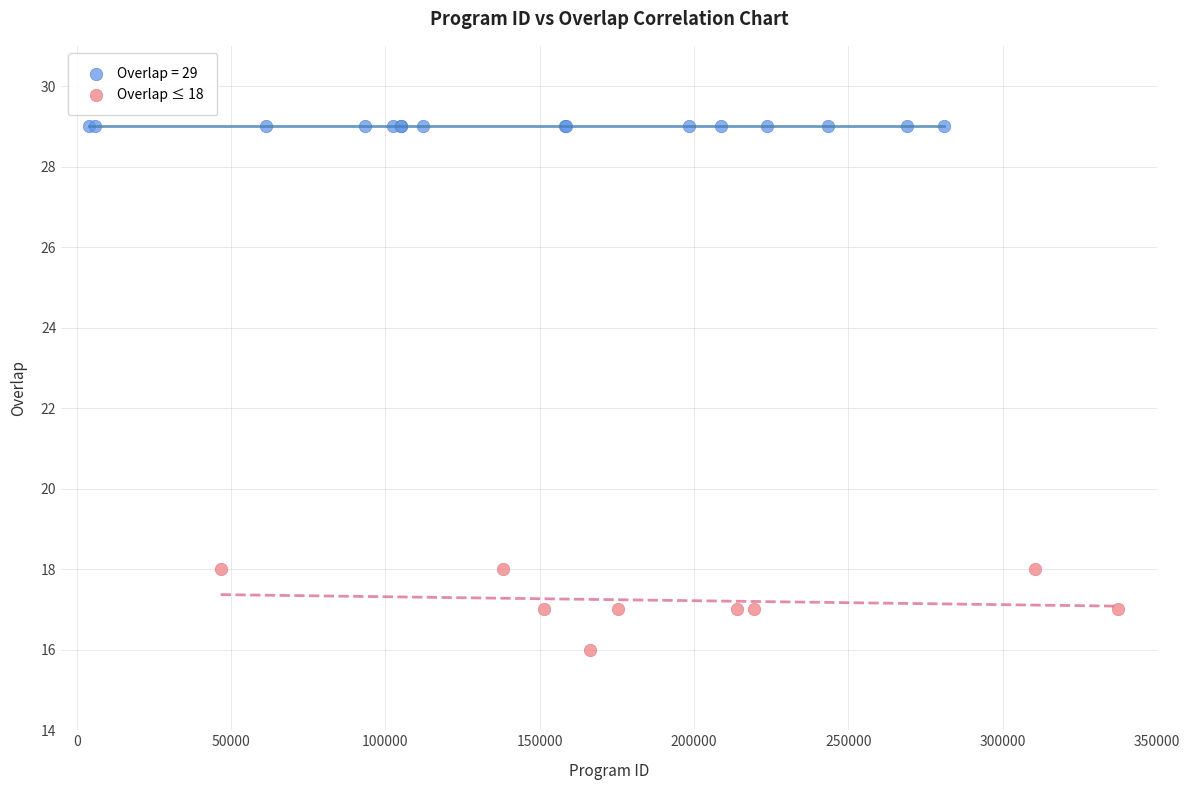

Which series reaches the maximum Y coordinate?

Overlap = 29